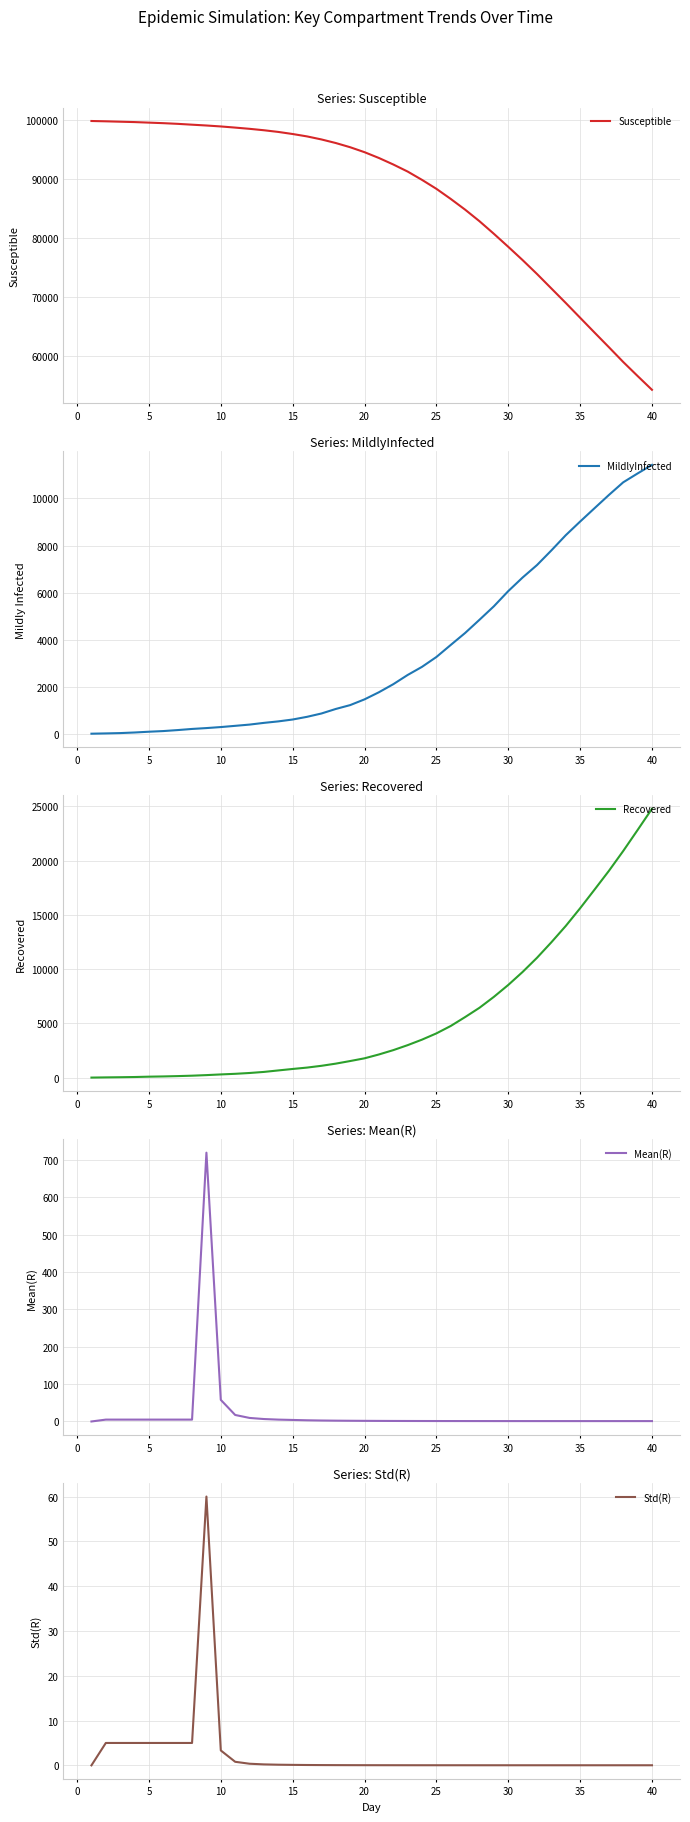

How many lines are shown in the chart?

5